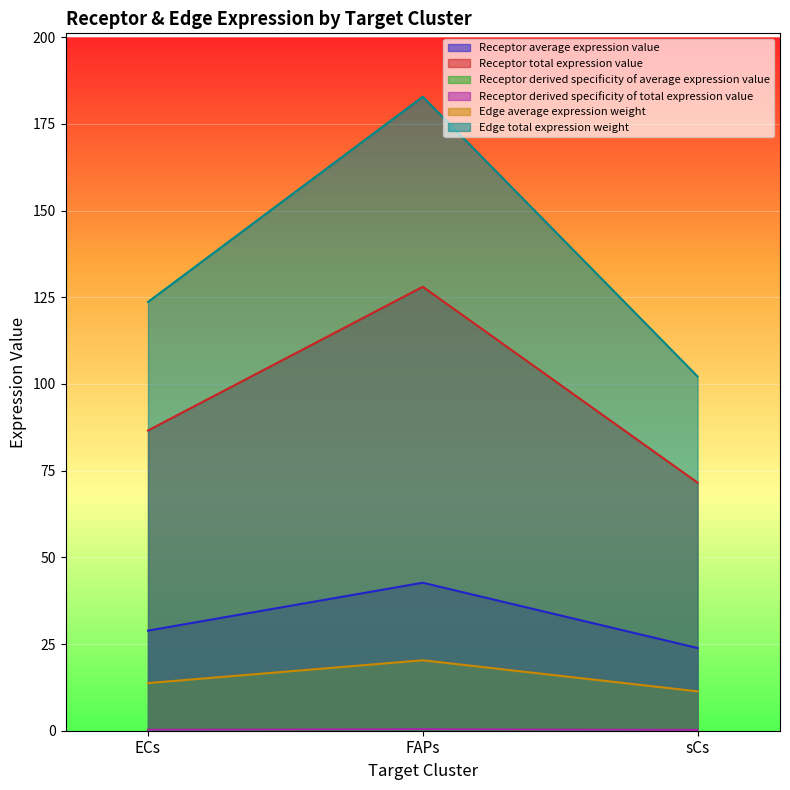

Reading left to right, extract all data points from this chart.

Receptor average expression value: ECs=28.9	FAPs=42.7	sCs=23.9
Receptor total expression value: ECs=86.6	FAPs=128.0	sCs=71.6
Receptor derived specificity of average expression value: ECs=0.3	FAPs=0.4	sCs=0.3
Receptor derived specificity of total expression value: ECs=0.3	FAPs=0.4	sCs=0.3
Edge average expression weight: ECs=13.7	FAPs=20.3	sCs=11.4
Edge total expression weight: ECs=123.7	FAPs=182.8	sCs=102.2